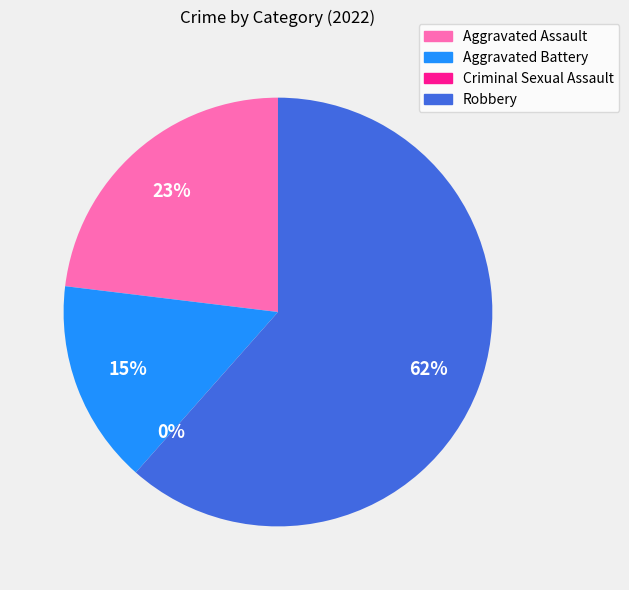

Is it true that Robbery is 62% of the pie?

True